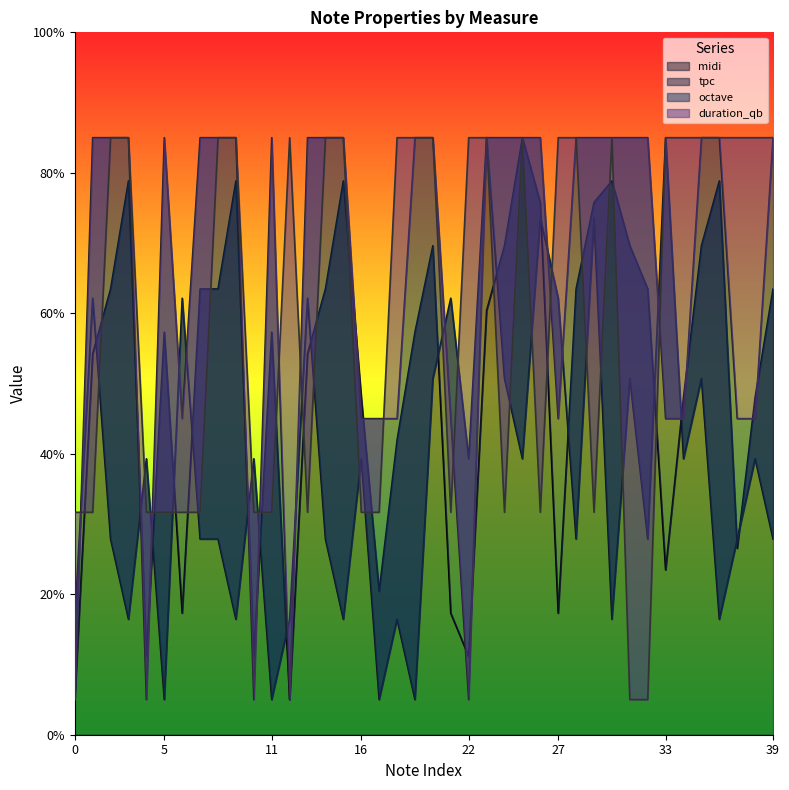

True or false: octave and midi cross at least once.

True